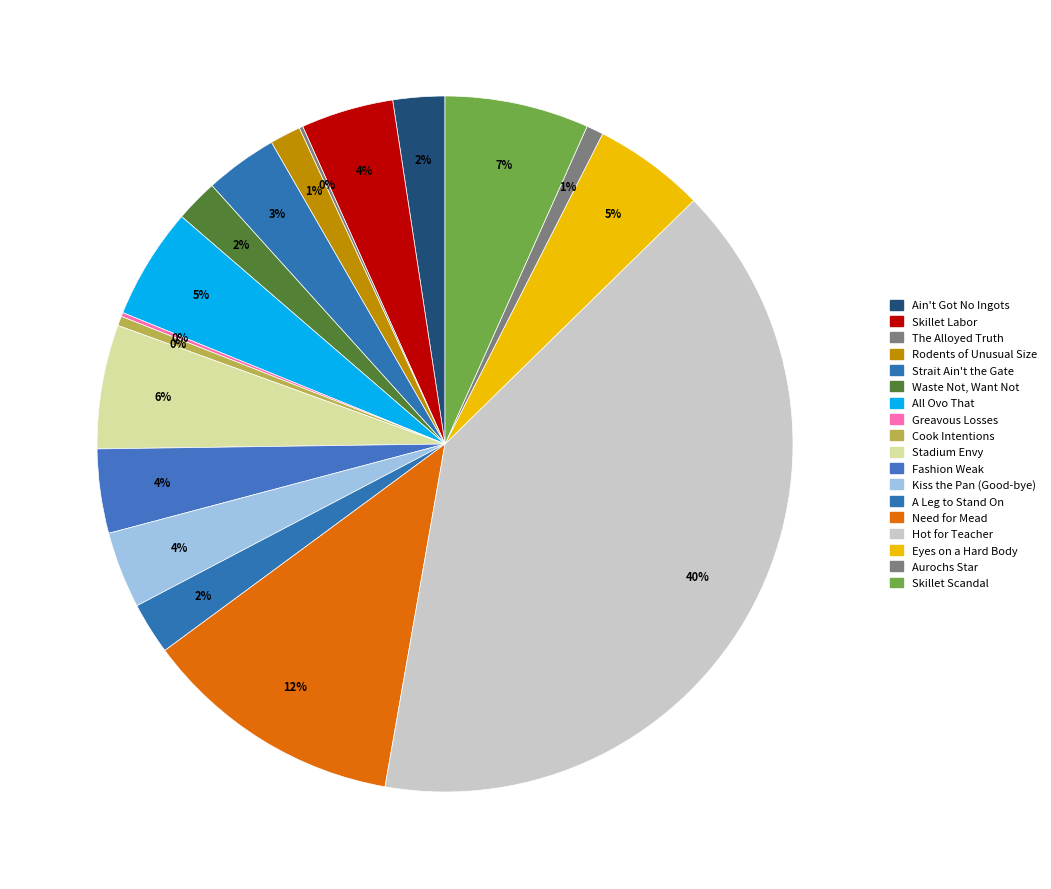

Between Skillet Scandal and Aurochs Star, which is larger?

Skillet Scandal